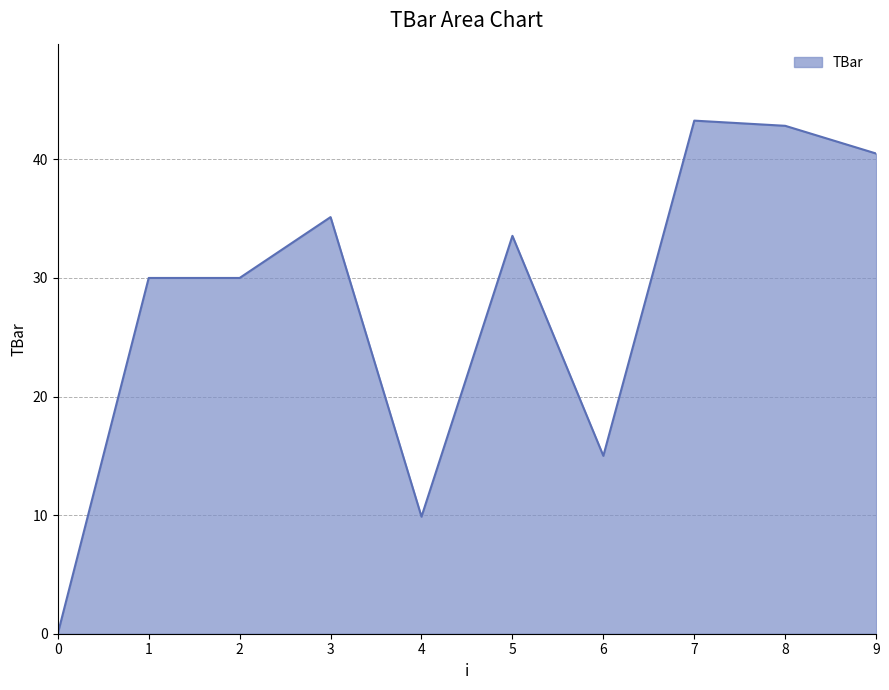

Reading left to right, extract all data points from this chart.

0.0	30.0	30.0	35.1	9.9	33.6	15.0	43.3	42.8	40.5